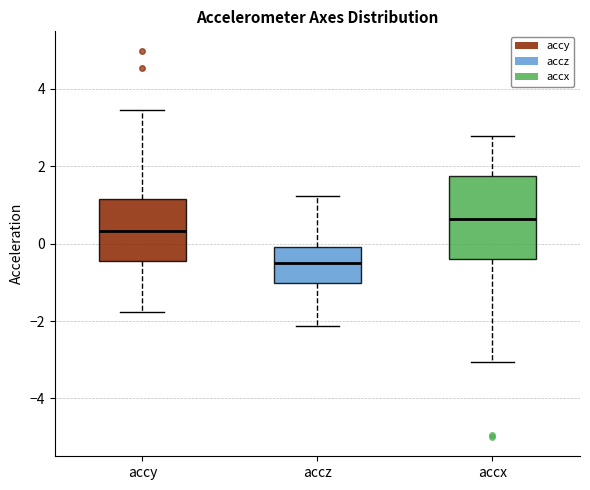

Where is the upper edge of the box for accy on the y-axis? The values are not printed on the chart, so give them approximately, as read against the axis.

1.2